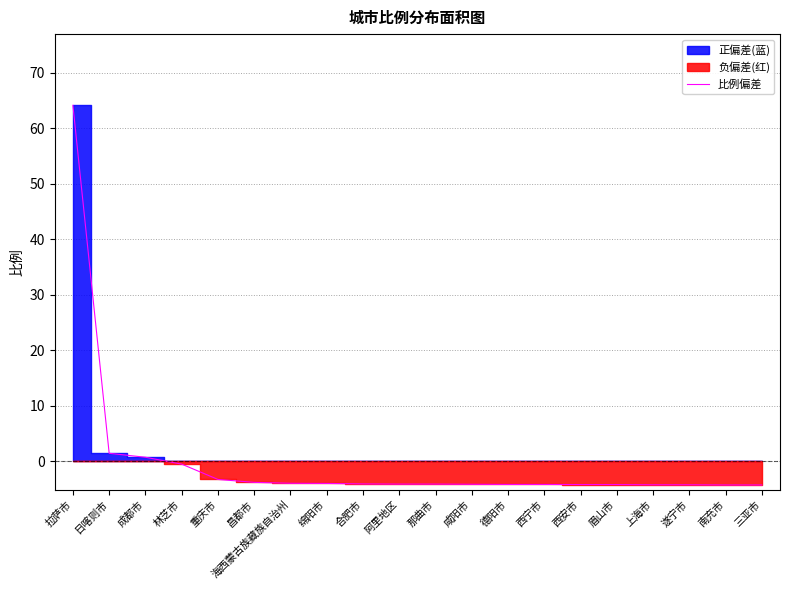

What is the difference between the values at 海西蒙古族藏族自治州 and 西安市?

0.2